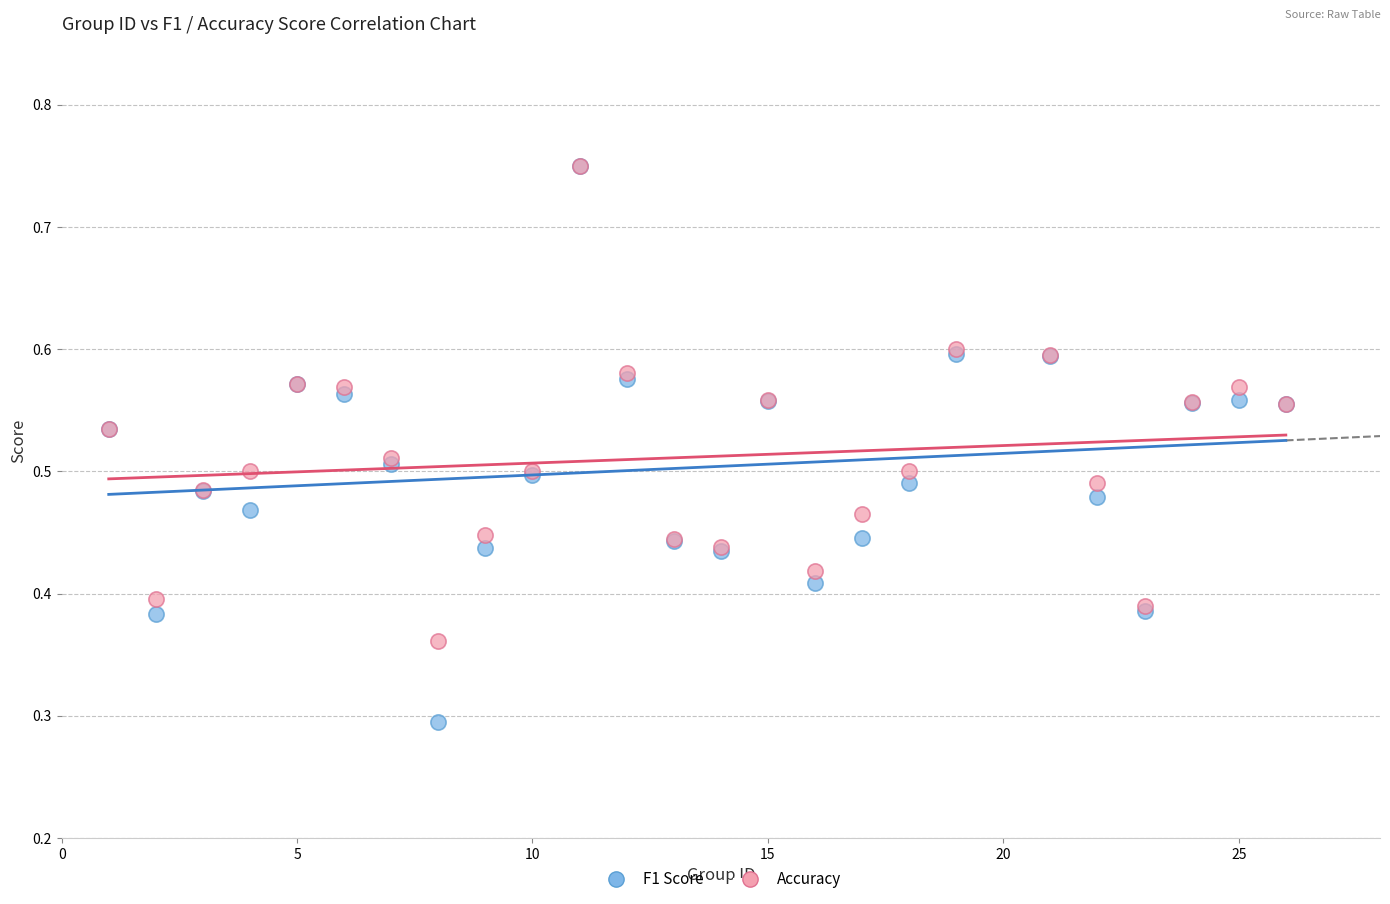

What are all the series names shown in the legend?

F1 Score, Accuracy